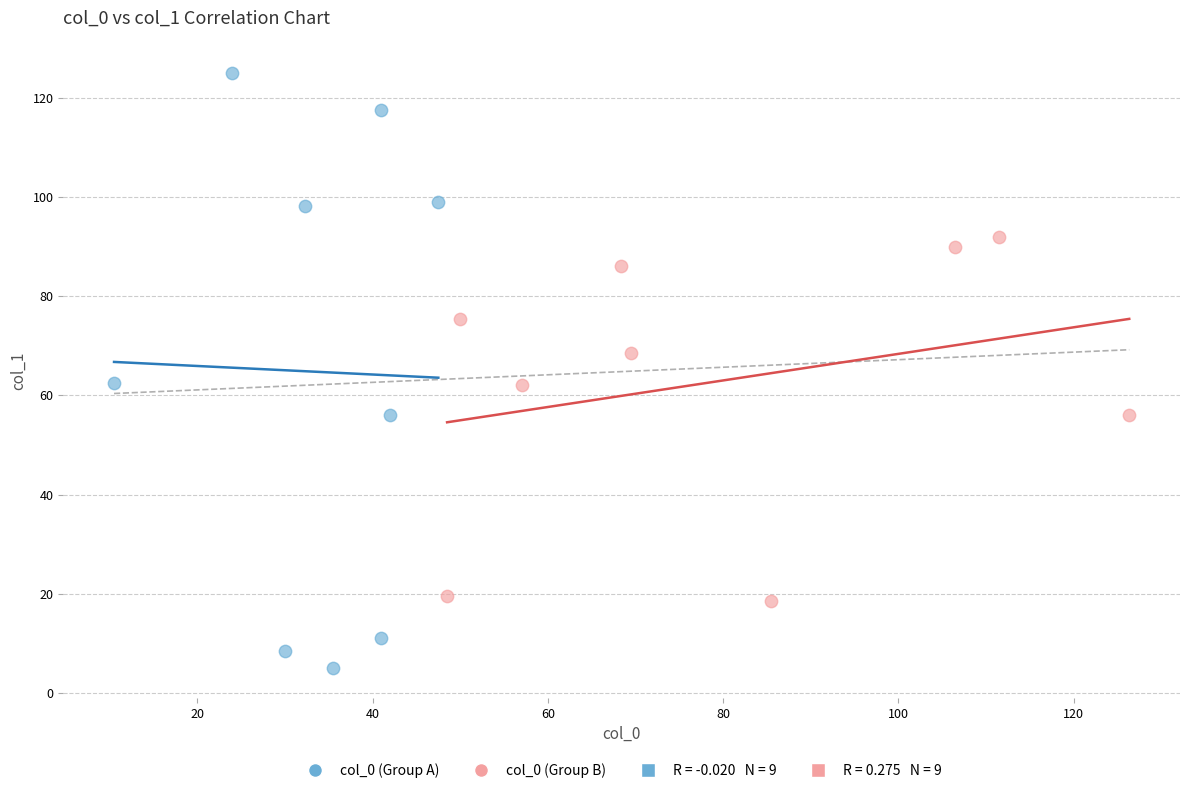

Which series reaches the minimum Y coordinate?

col_0 (Group A)